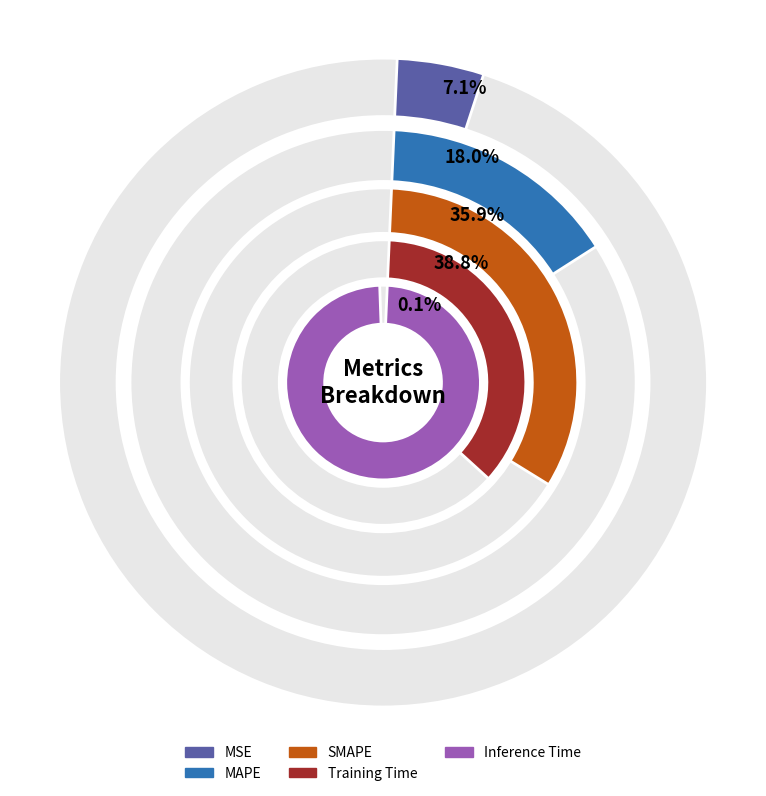

What percentage is the SMAPE slice, to the nearest percent?

36%